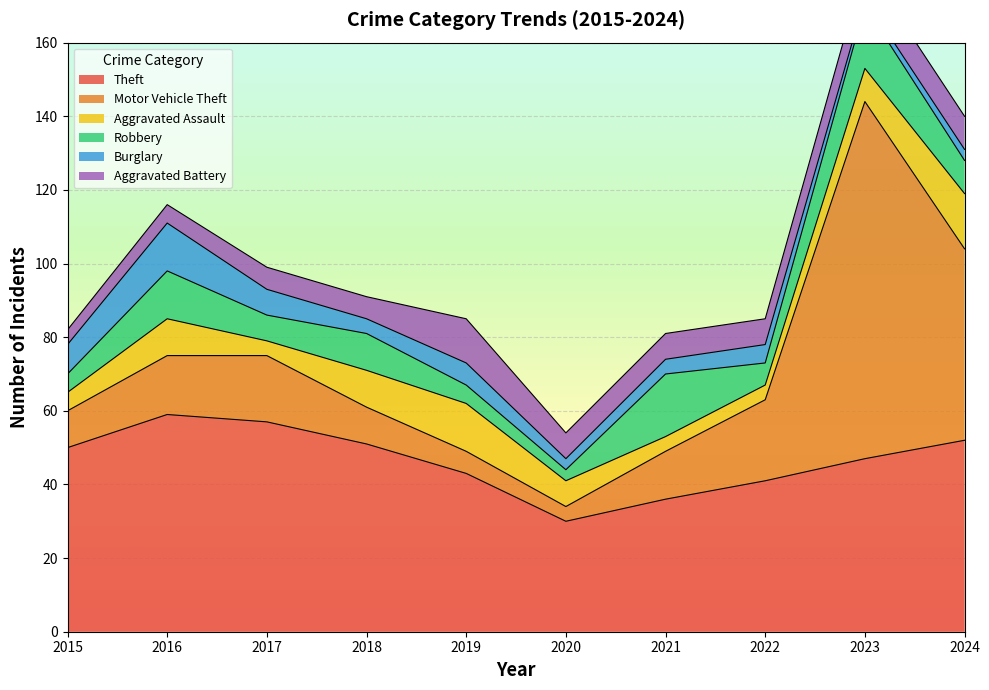

What is the sum of all Aggravated Battery values?

72